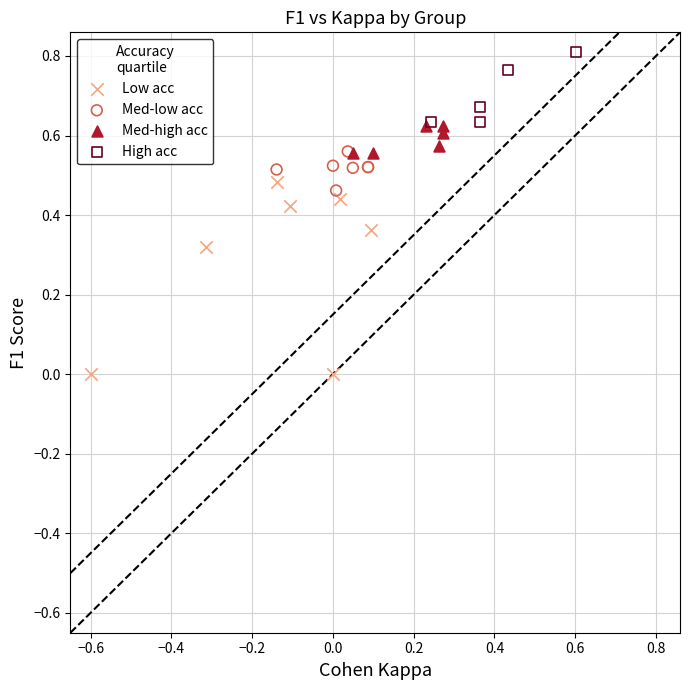

Which series reaches the maximum Y coordinate?

High acc